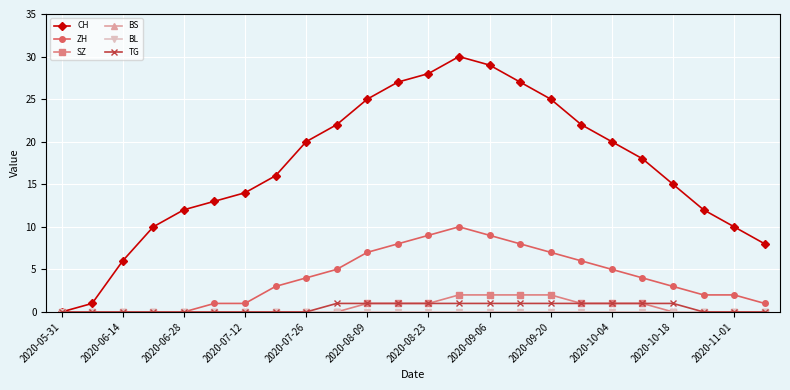

Which series has the largest total across all categories?

CH